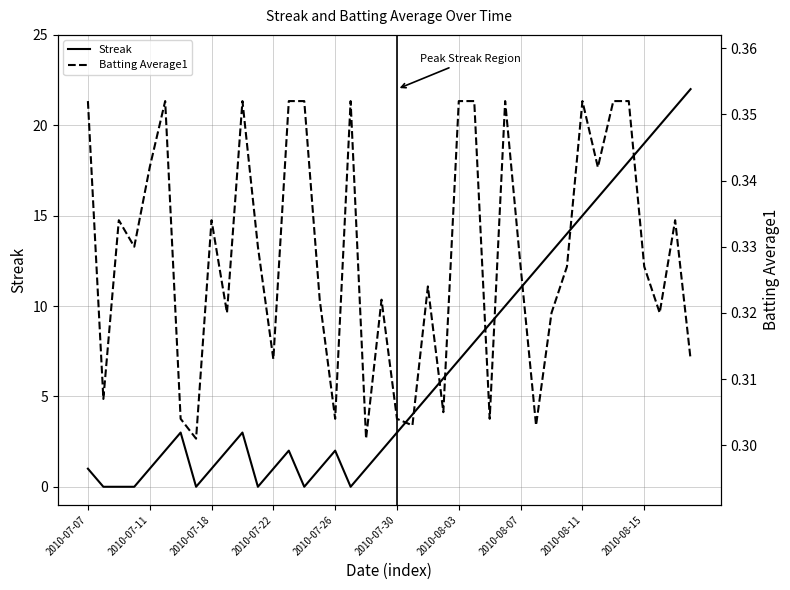

How many lines are shown in the chart?

2